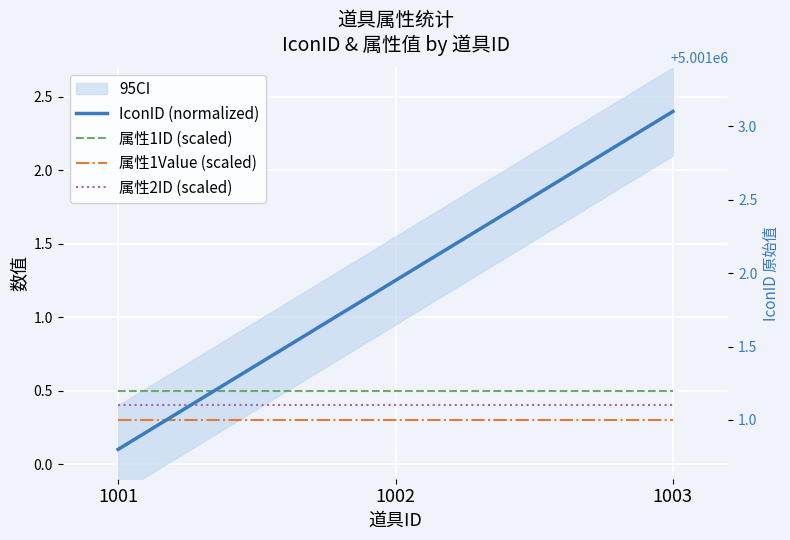

Rank the series by their maximum value, from highest to lowest.

IconID (normalized), 属性1ID (scaled), 属性2ID (scaled), 属性1Value (scaled)